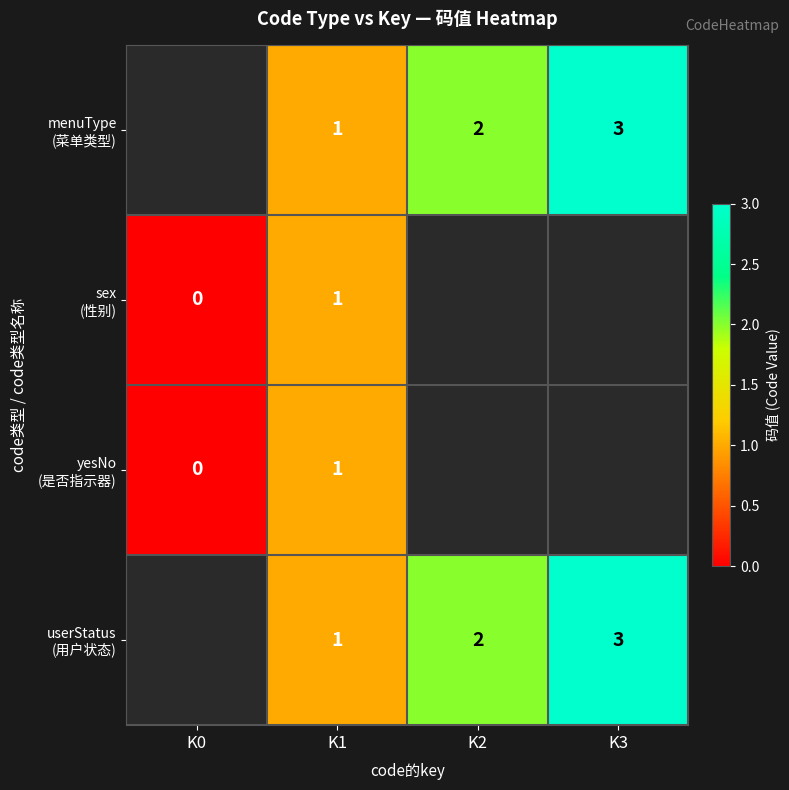

What is the total value across all series at K1?

4